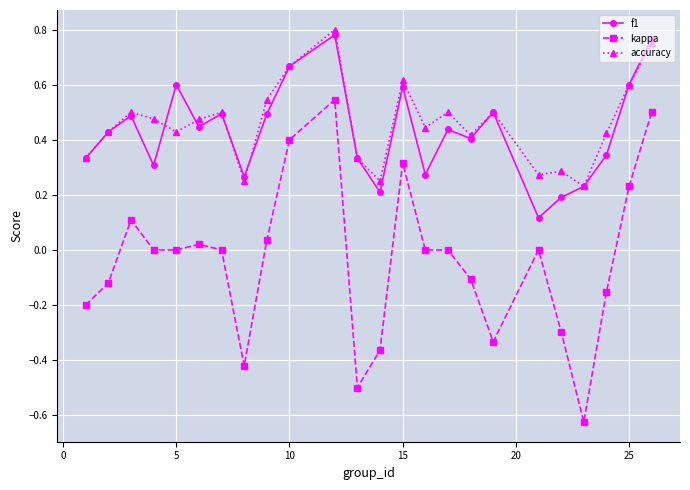

What is the difference between the maximum and minimum values in the kappa series?

1.2